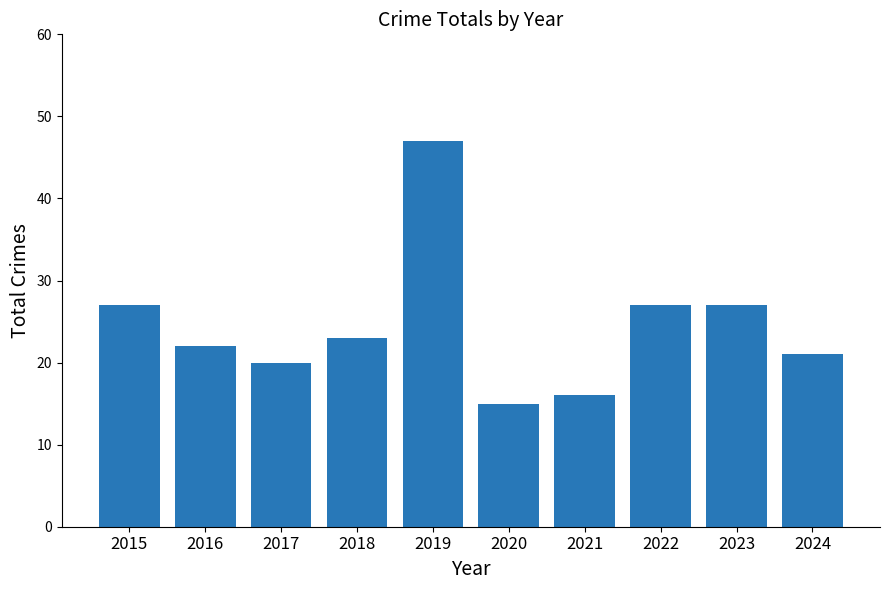

Which label corresponds to the smallest value in the chart?

2020